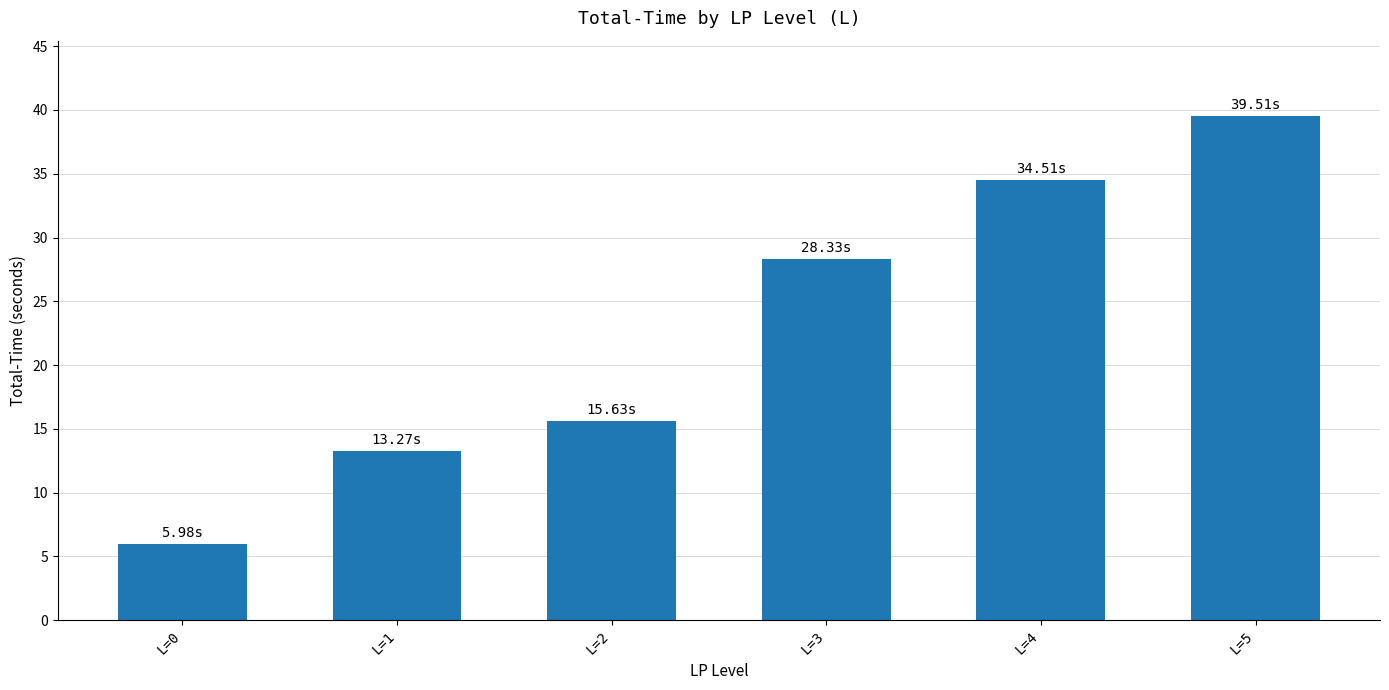

How many categories are shown in the chart?

6